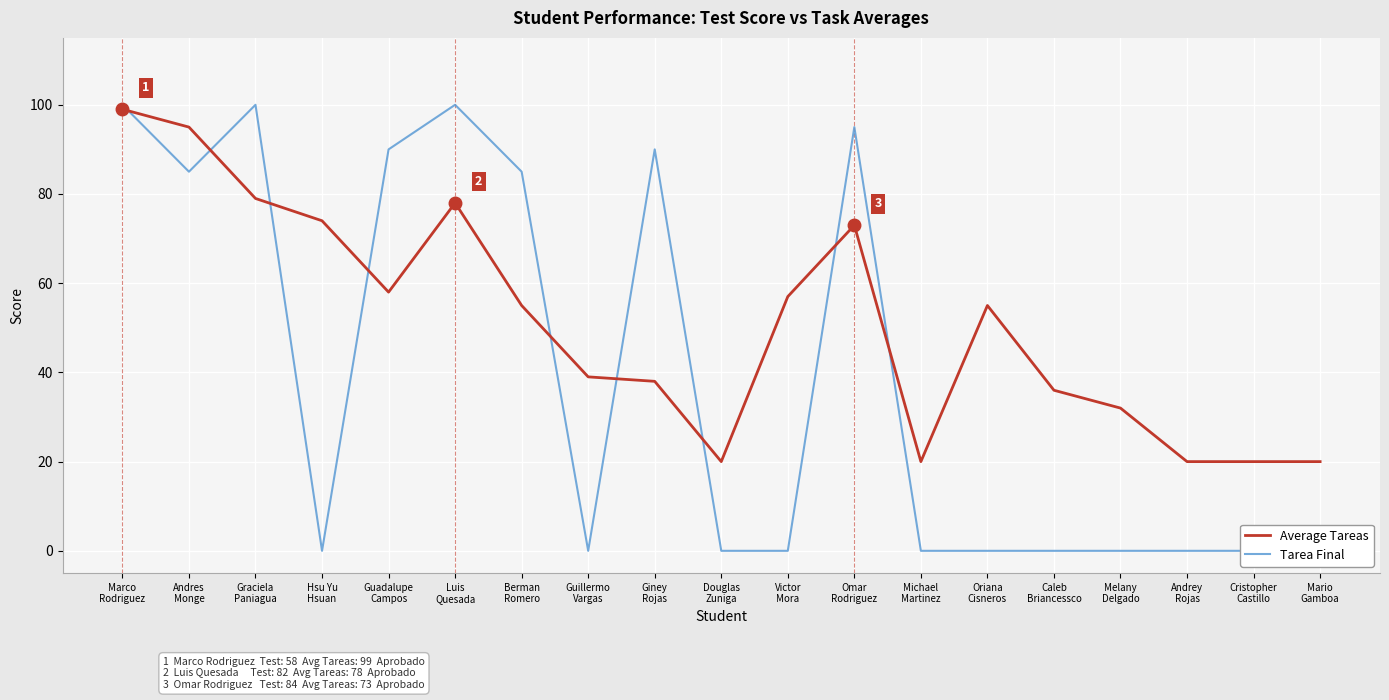

Where is the first local maximum for Average Tareas?

Luis
Quesada